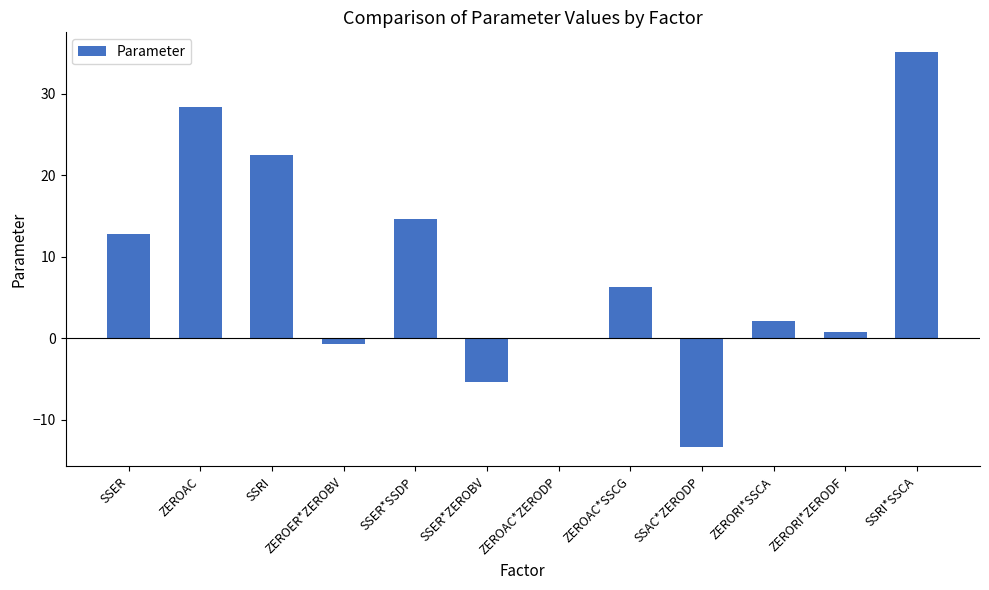

What is the maximum value shown in the chart?

35.1